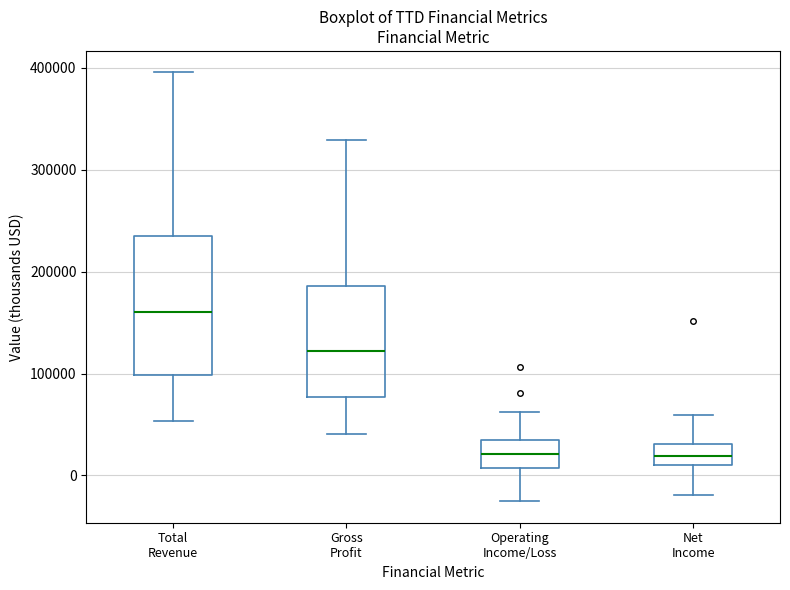

Reading left to right, transcribe this box plot: for each box, give where its median line is, the range the box spans, and where its two whiskers end, as read against the y-axis. The values are not printed on the chart, so give them approximately, as read against the axis.

Total Revenue: median 160000, box 100000 to 230000, whiskers 50000 to 400000
Gross Profit: median 120000, box 80000 to 190000, whiskers 40000 to 330000
Operating Income/Loss: median 20000, box 10000 to 30000, whiskers -30000 to 60000
Net Income: median 20000, box 10000 to 30000, whiskers -20000 to 60000